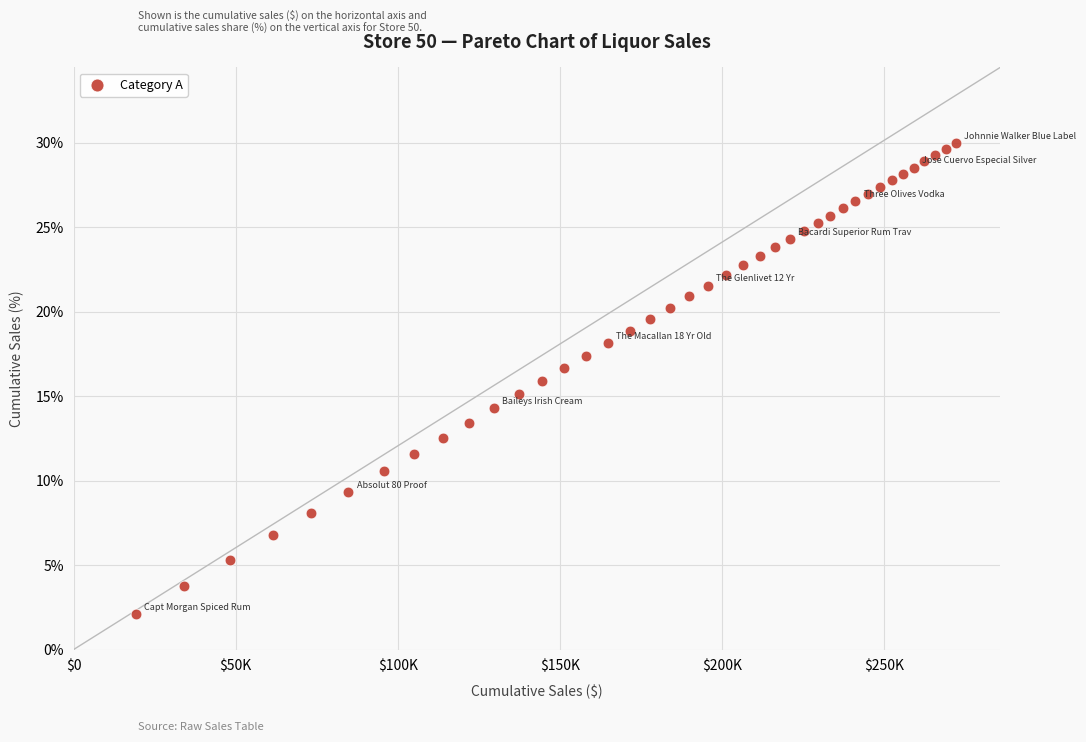

What is the range of X values (max minus min)?

252982.1